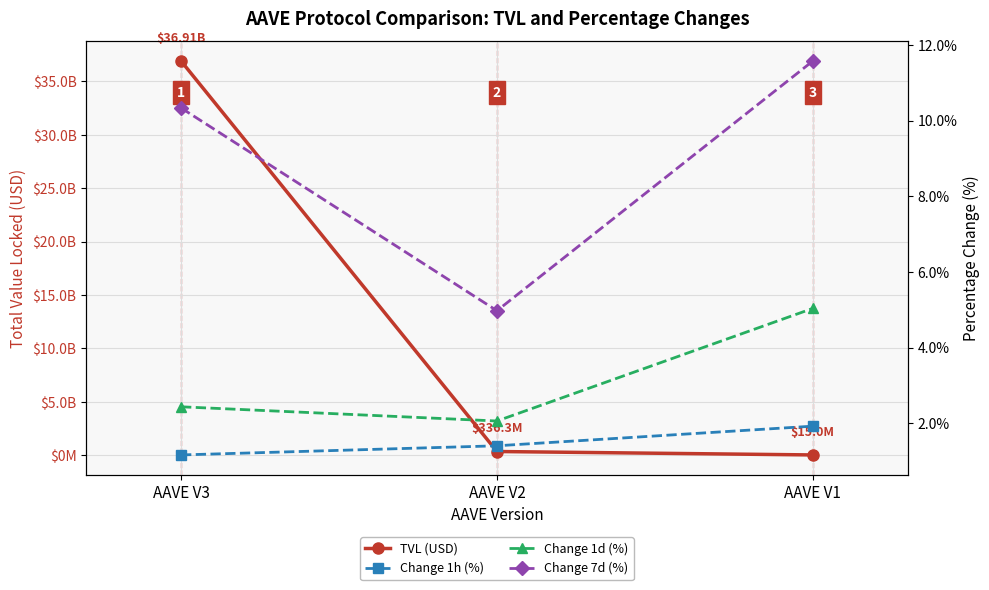

How many lines are shown in the chart?

4